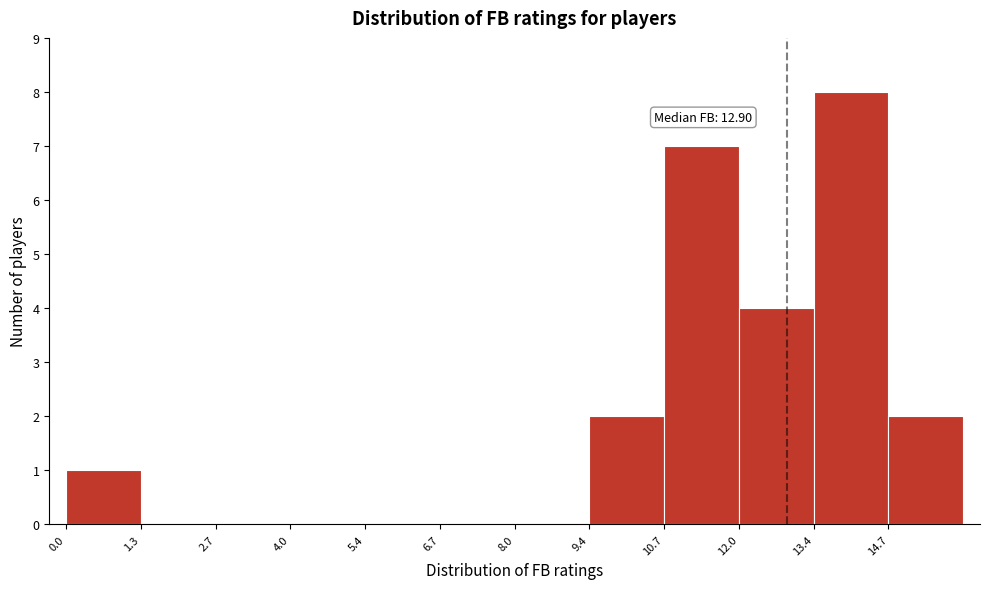

Which range on the x-axis has the tallest bar?

13.4 to 14.8